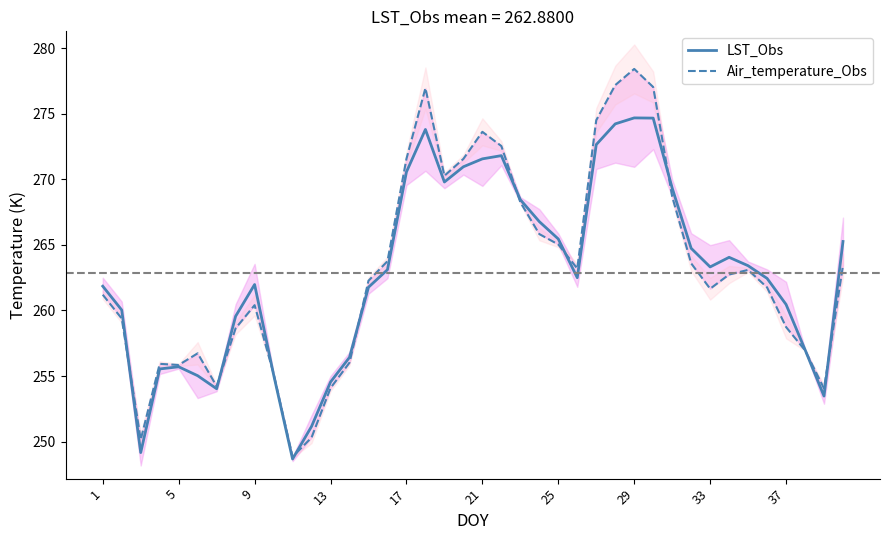

How many interior local valleys does the Air_temperature_Obs series have?

8